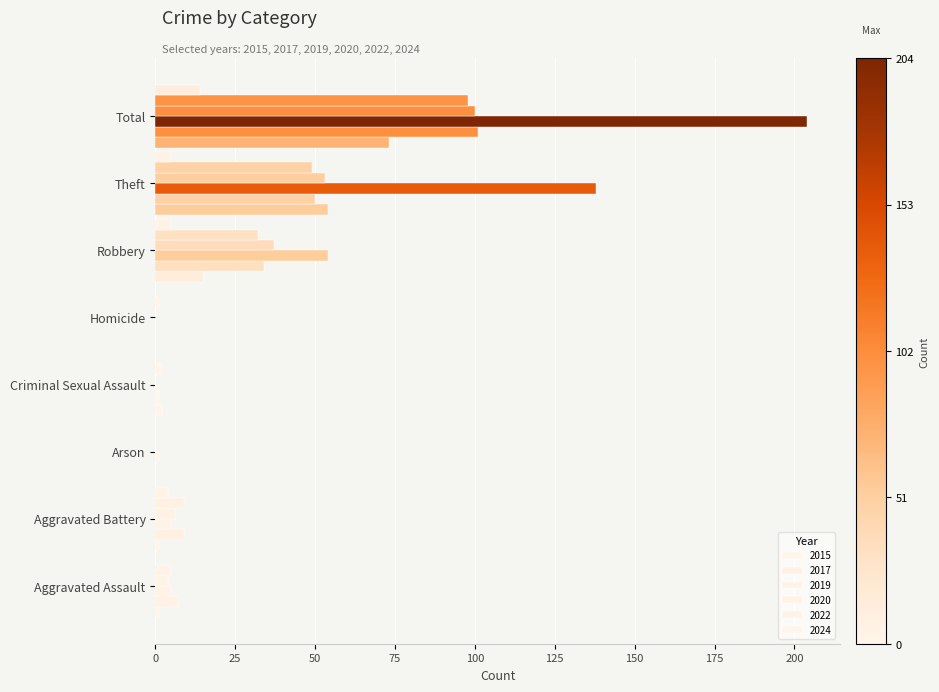

Count the number of data series in this chart.

6